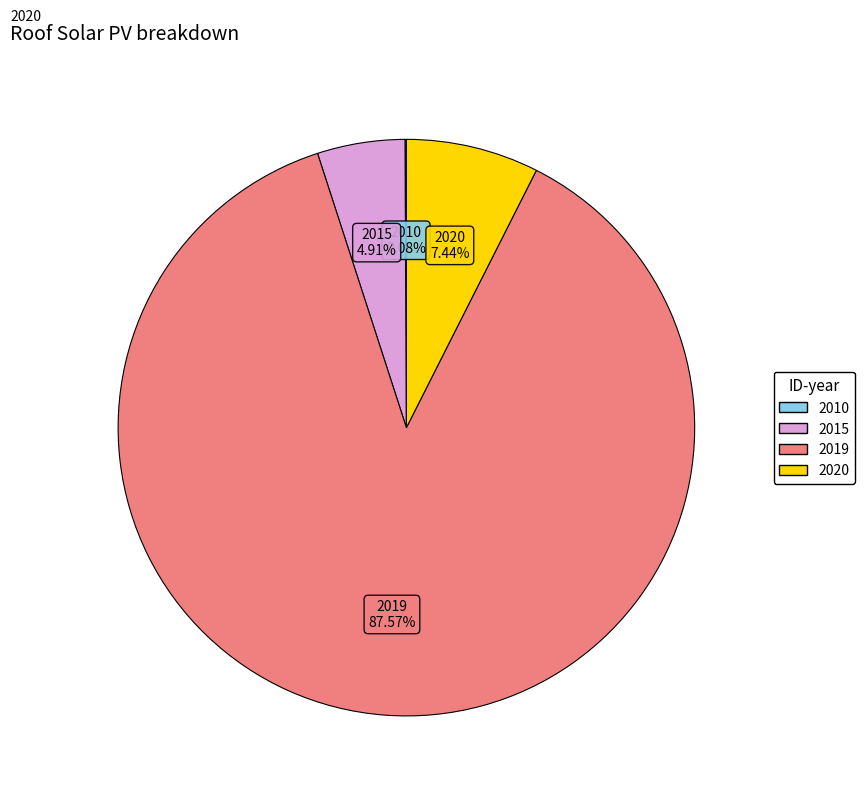

Is there any slice that represents more than half of the pie?

Yes